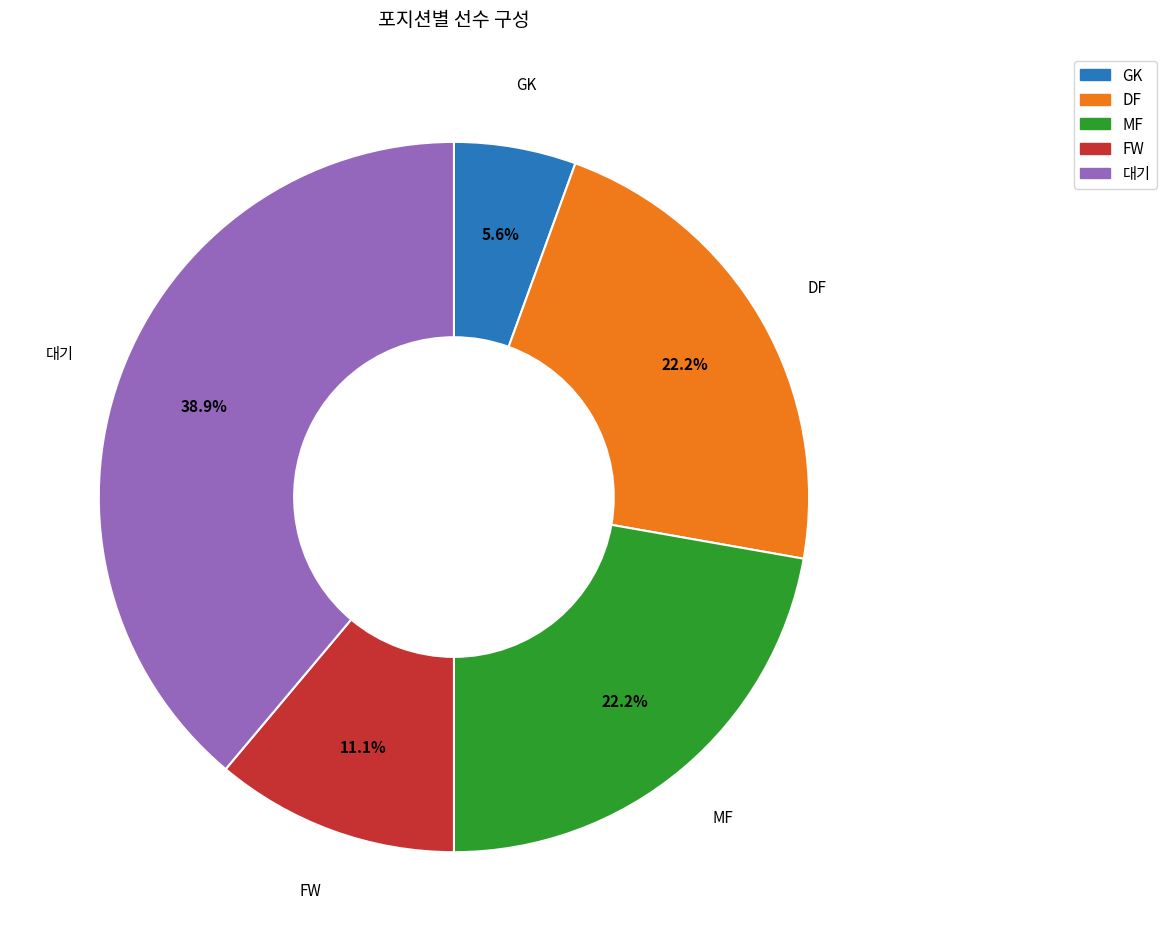

To the nearest percent, what portion does MF represent?

22%